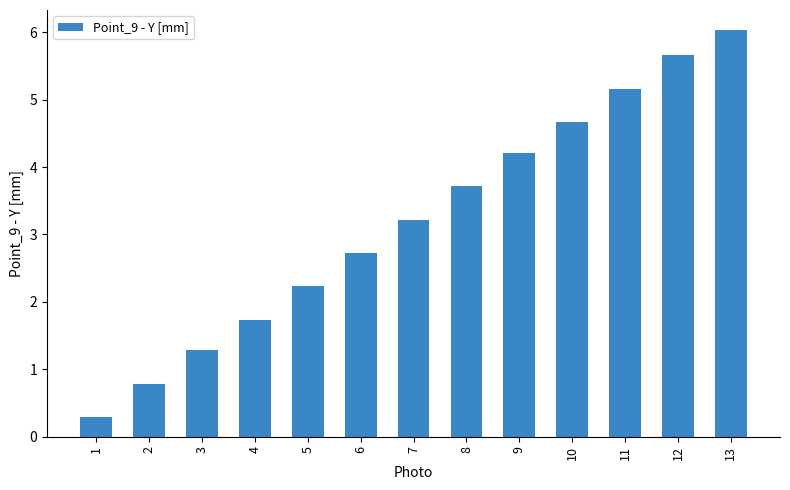

What is the difference between the values at 6 and 9?

1.5